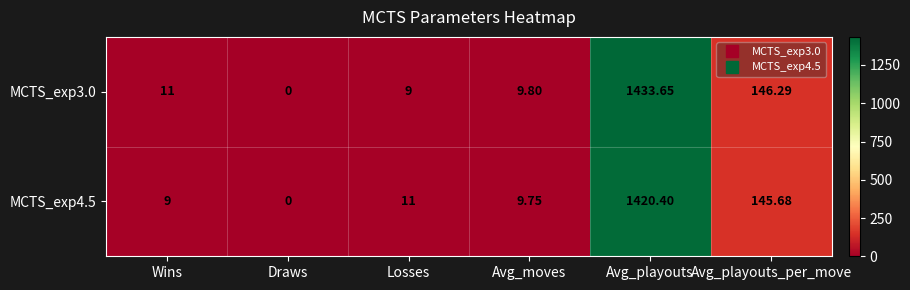

At which label is MCTS_exp4.5 closest to 710?

Avg_playouts_per_move